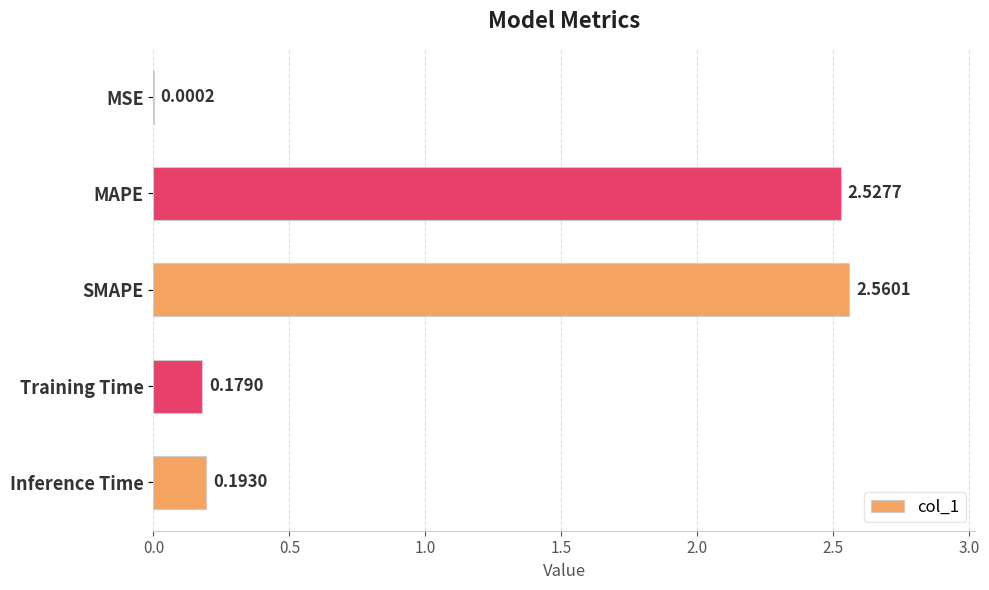

What is the sum of all values?

5.5